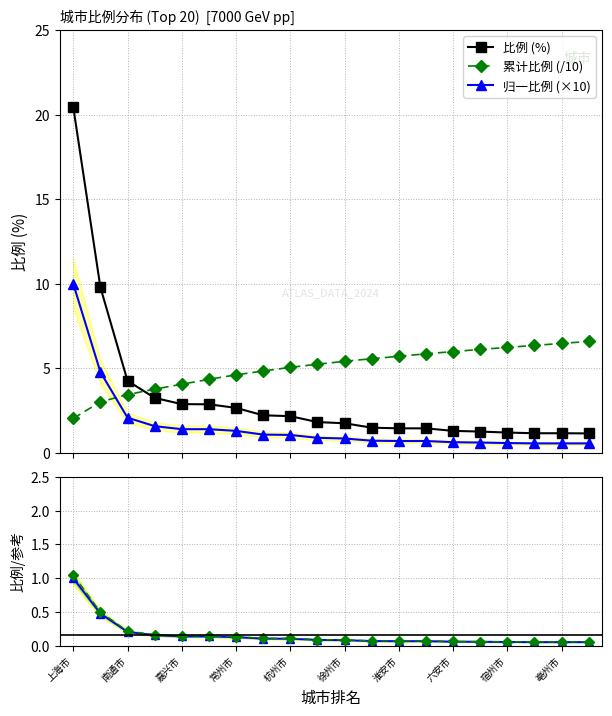

True or false: 比例 (%) and 归一比例 (×10) cross at least once.

False